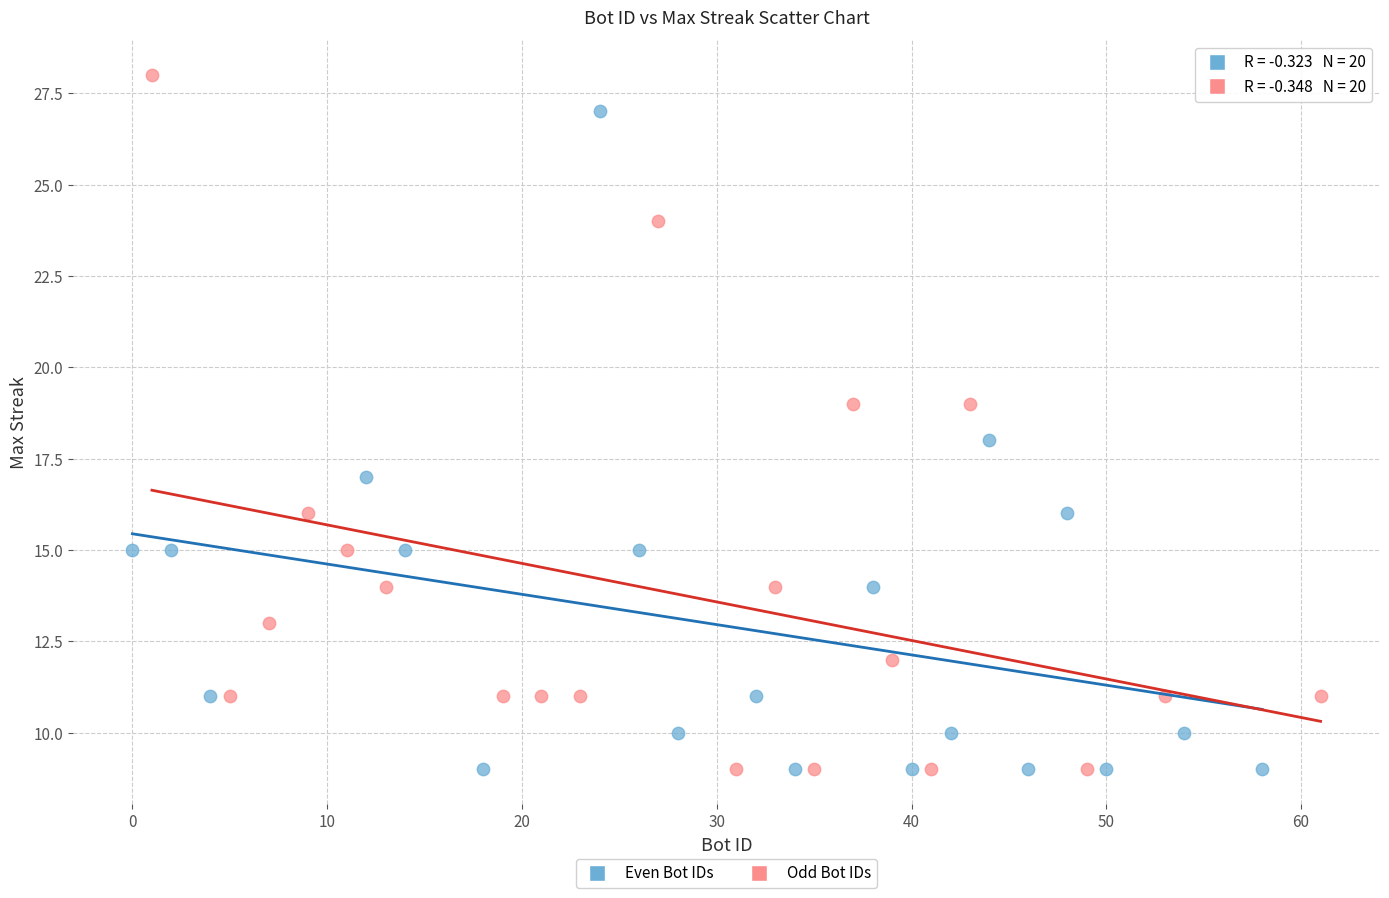

Which series has the widest spread of Y values?

Odd Bot IDs